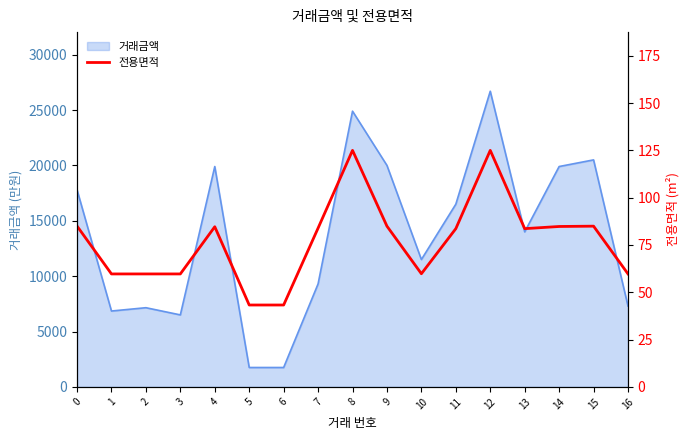

What is the value of the 7th point from the left?

43.3